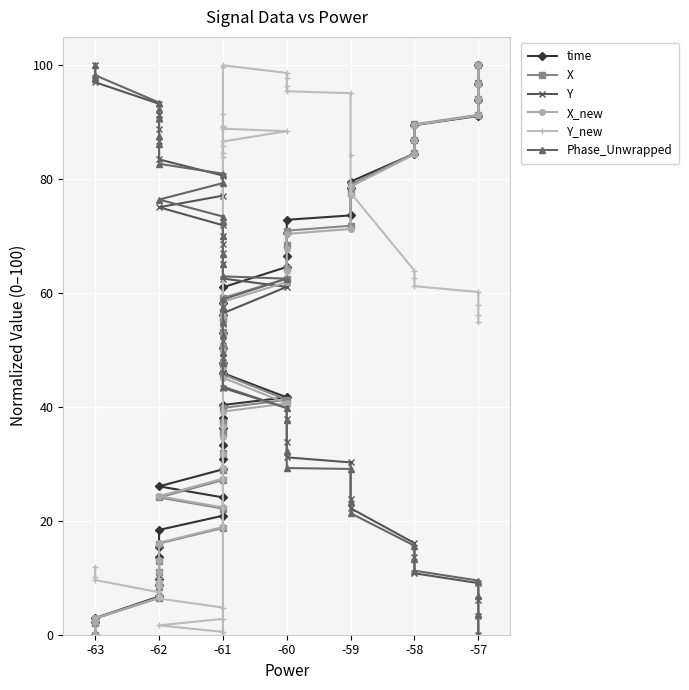

What is the highest value of the X_new series?

100.0